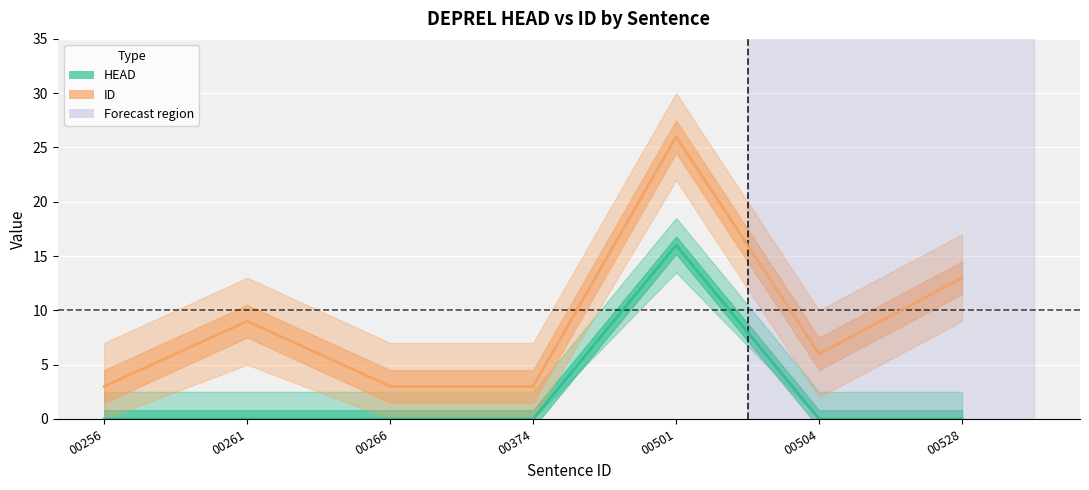

List the series in order of their overall mean, highest first.

ID, HEAD